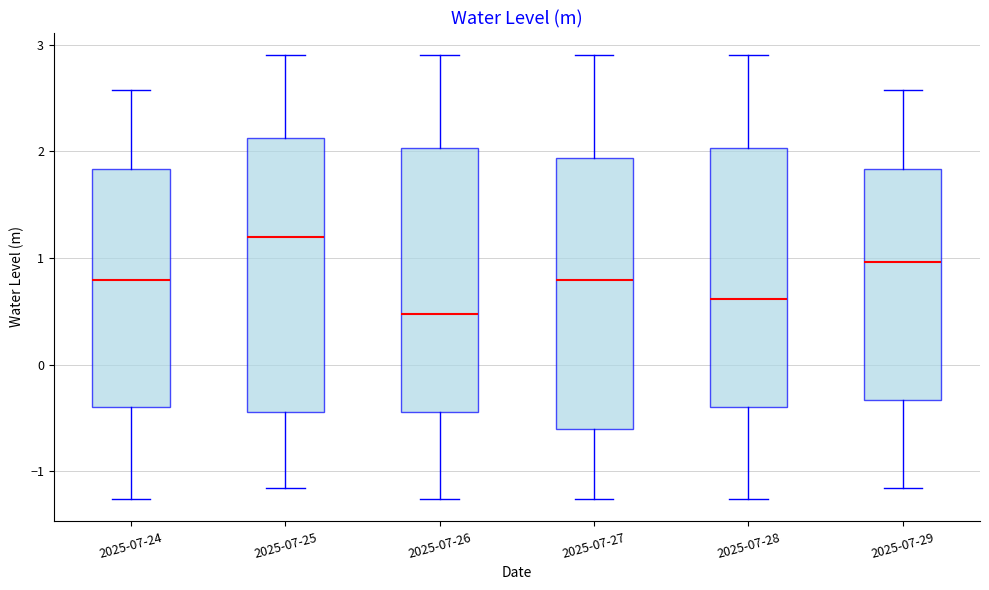

Where does the median line of the box for 2025-07-24 sit on the y-axis? The values are not printed on the chart, so give them approximately, as read against the axis.

0.8